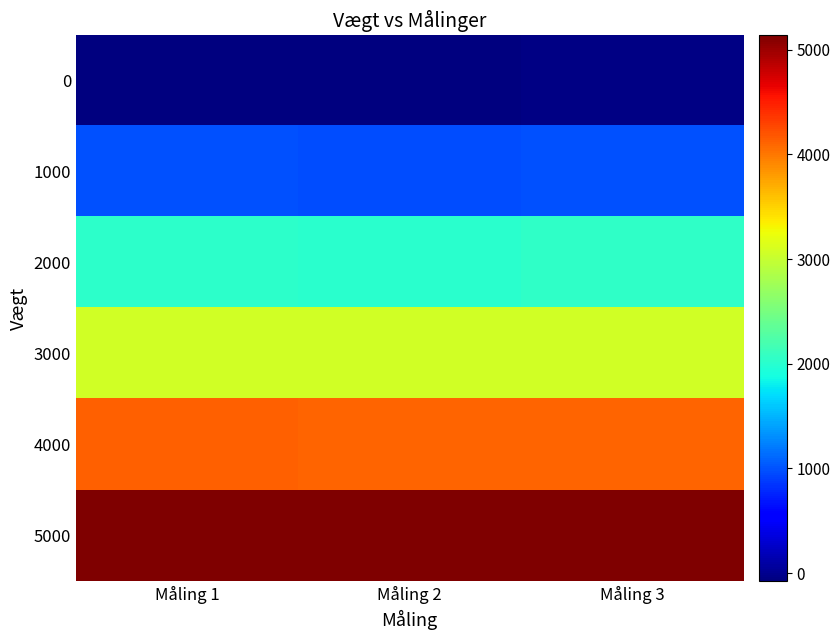

Reading left to right, what are all the values shown in this chart?

0: Måling 1=-60.6	Måling 2=-80.3	Måling 3=-55.6
1000: Måling 1=989.7	Måling 2=960.1	Måling 3=984.8
2000: Måling 1=2035.1	Måling 2=2015.4	Måling 3=2040.0
3000: Måling 1=3060.8	Måling 2=3065.7	Måling 3=3060.8
4000: Måling 1=4135.7	Måling 2=4116.0	Måling 3=4116.0
5000: Måling 1=5131.8	Måling 2=5131.8	Måling 3=5136.7